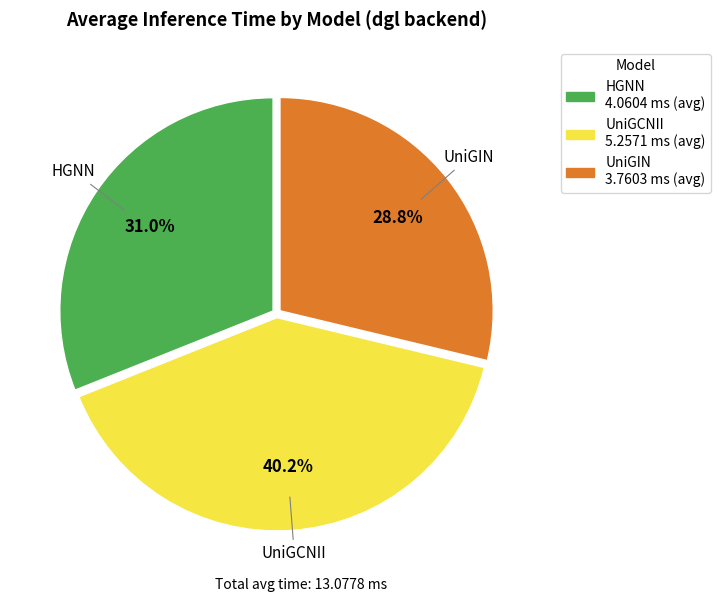

What percentage do UniGCNII and UniGIN together represent?

69.0%